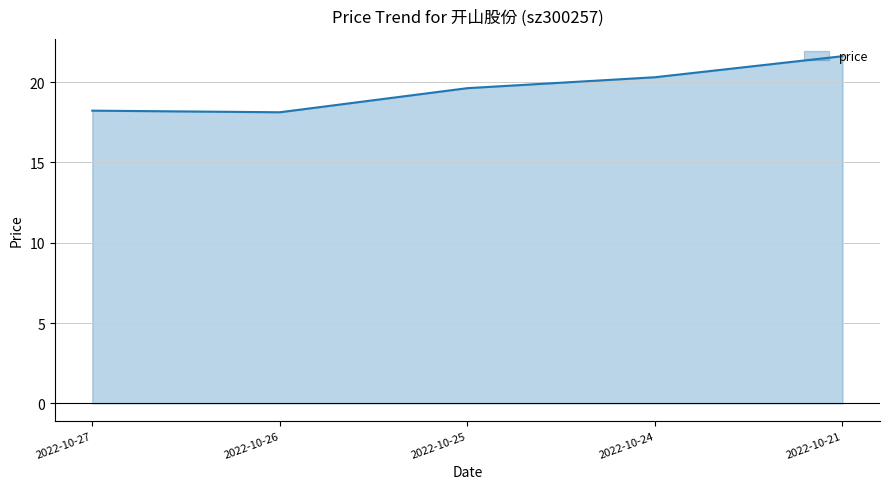

The chart shows a value of 18.2 at 2022-10-27. True or false?

True